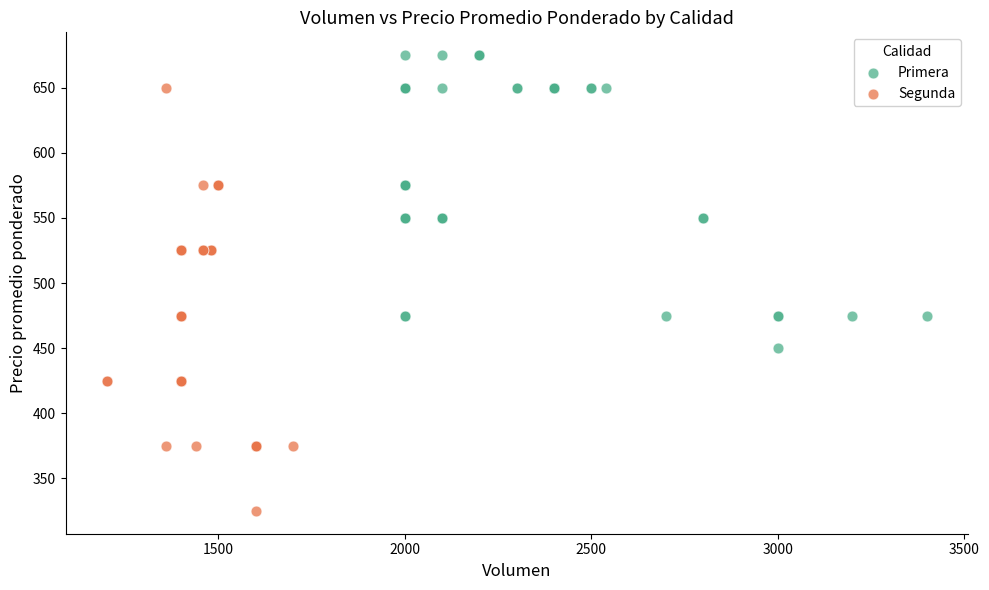

What are all the series names shown in the legend?

Primera, Segunda